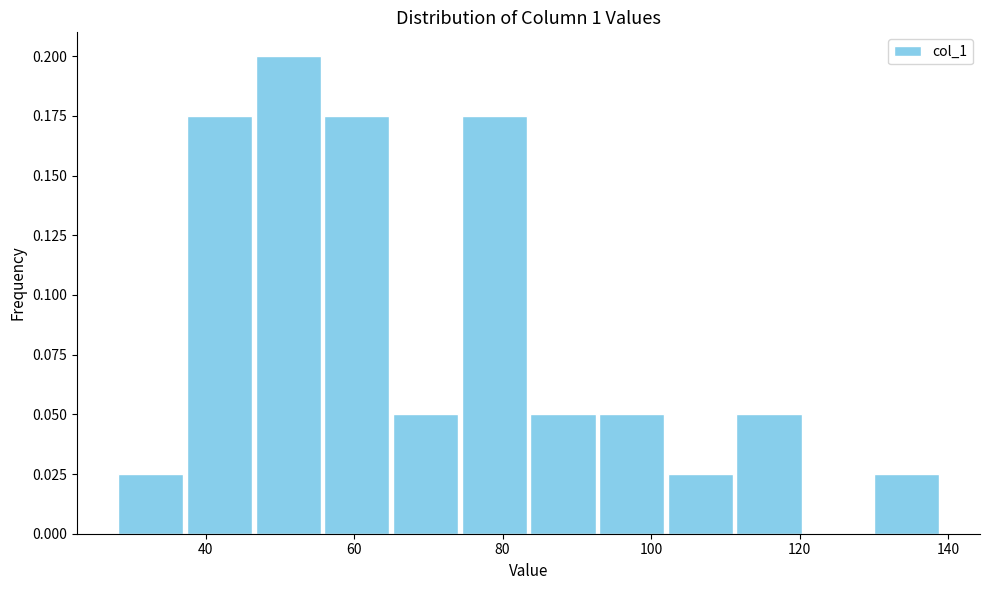

How tall is the bar that spans 38 to 46 on the x-axis? Neither the bar edges nor the heights are printed on the chart, so give them approximately, as read against the axes.

0.175